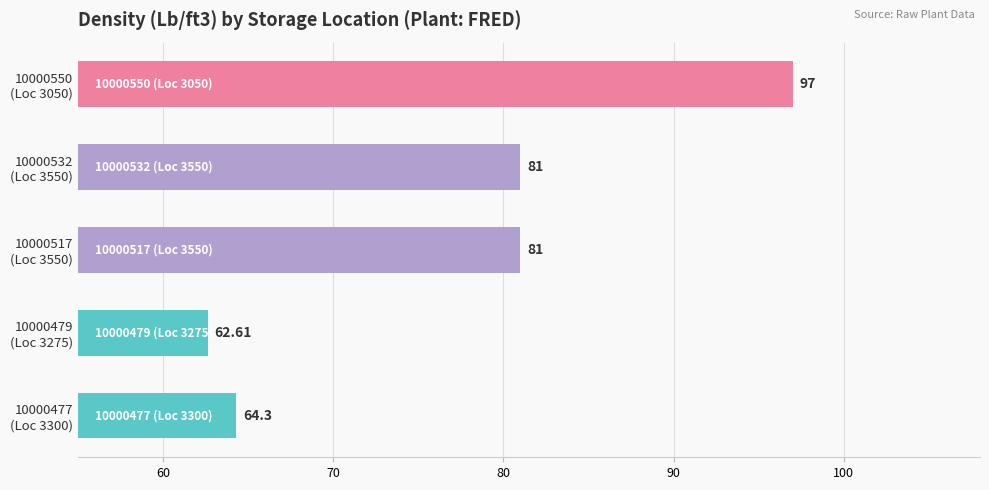

Are the bars grouped side by side (vs. stacked)?

No